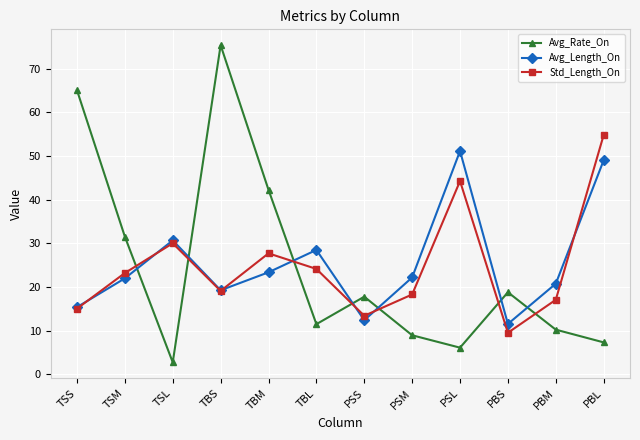

How many data points in Avg_Rate_On are less than 17?

6